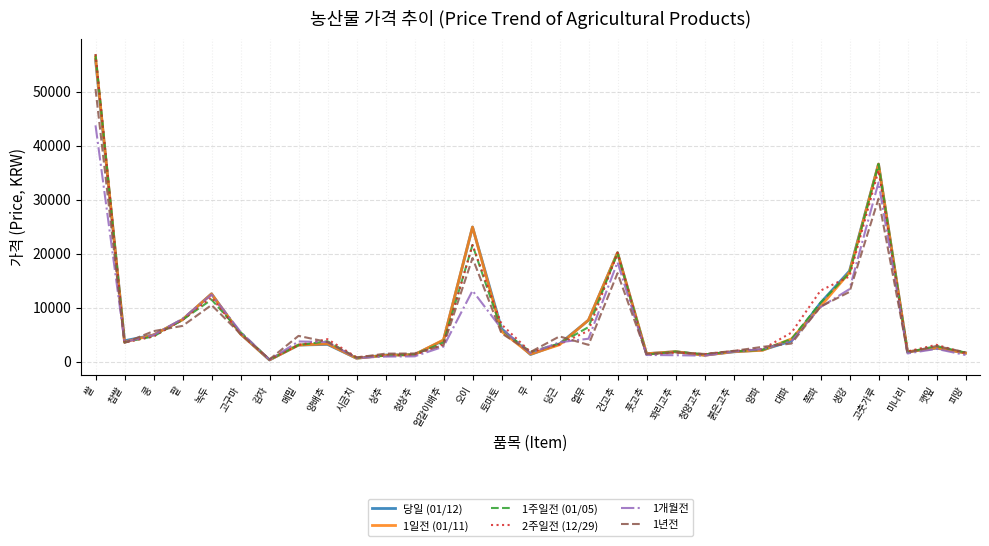

Is the value of 2주일전 (12/29) at 양파 greater than the value of 1일전 (01/11) at 쪽파?

No